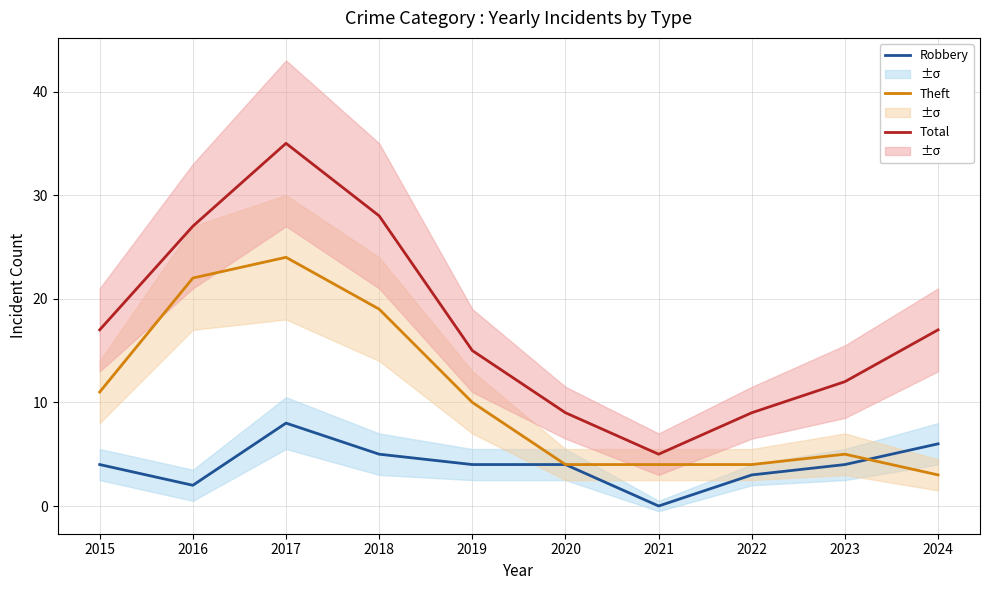

Between which two adjacent categories do Robbery and Theft first intersect?

2023 and 2024